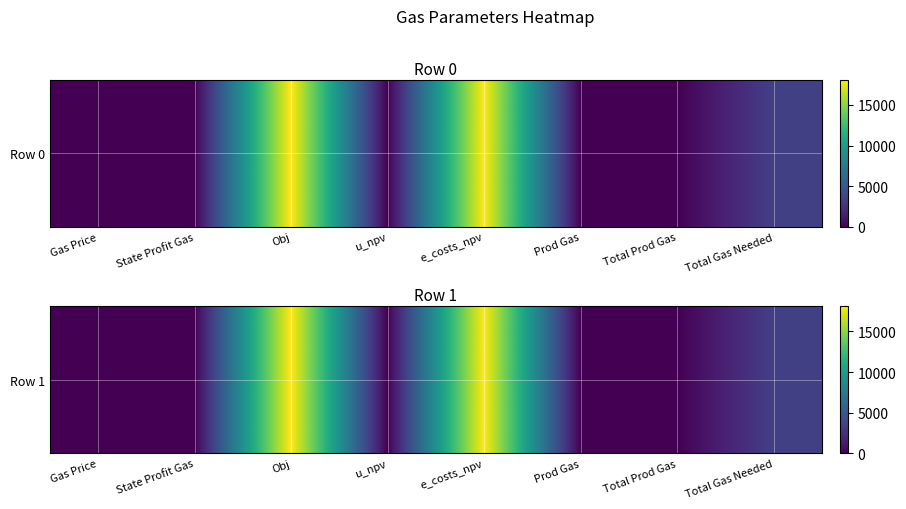

What is the difference between the second highest and second lowest values?

18130.0